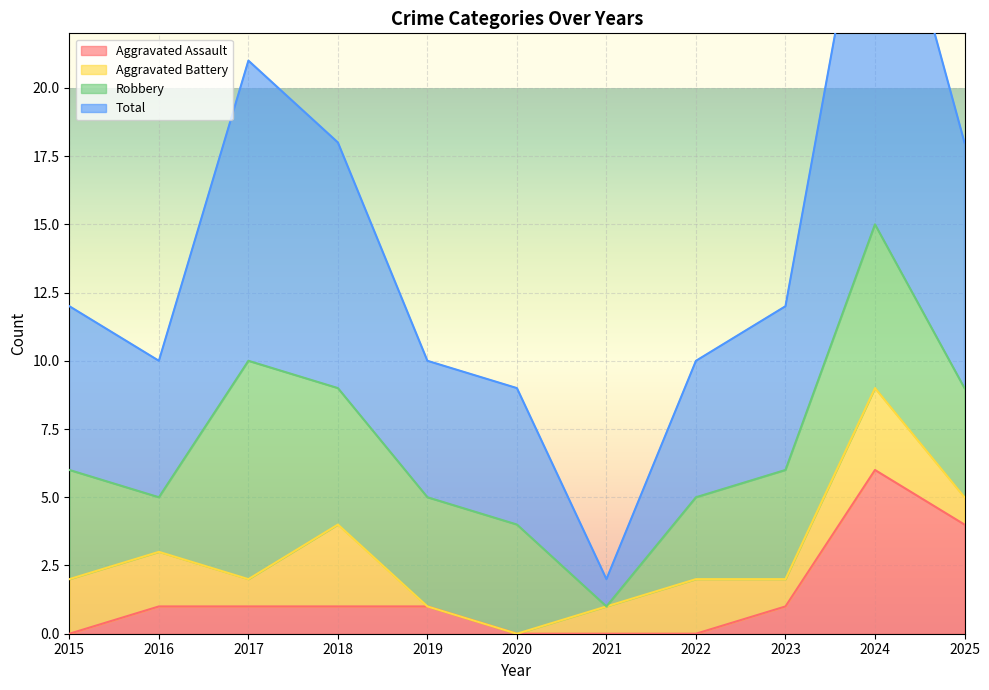

The value of Aggravated Assault at 2024 is 11. True or false?

False